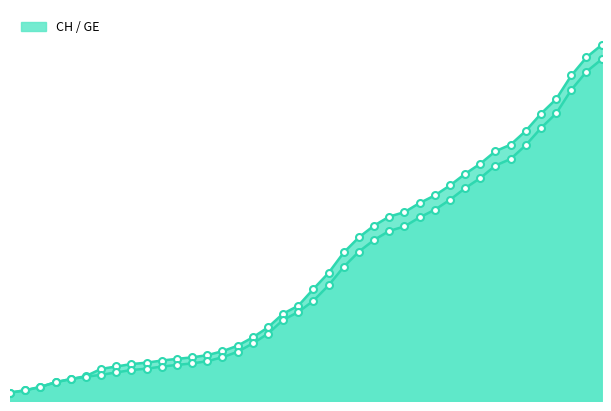

Does the chart have visible grid lines?

No